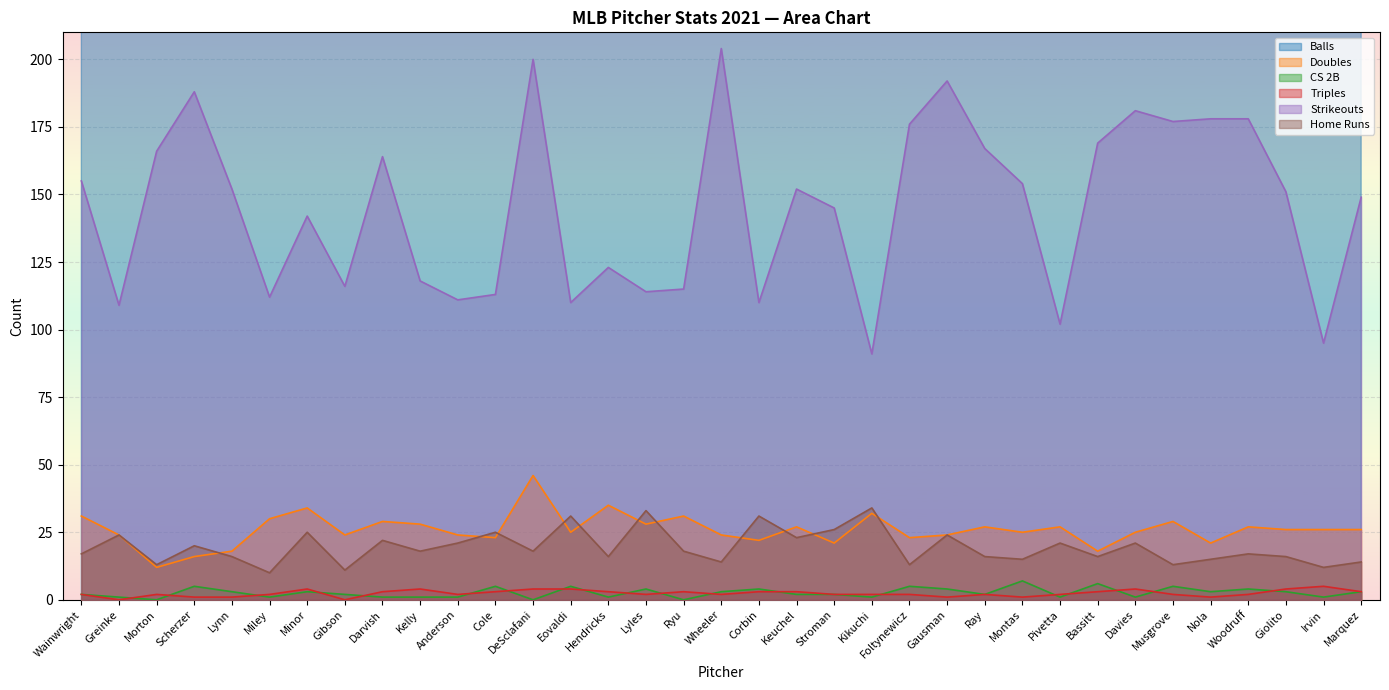

Count the number of categories in the chart.

35